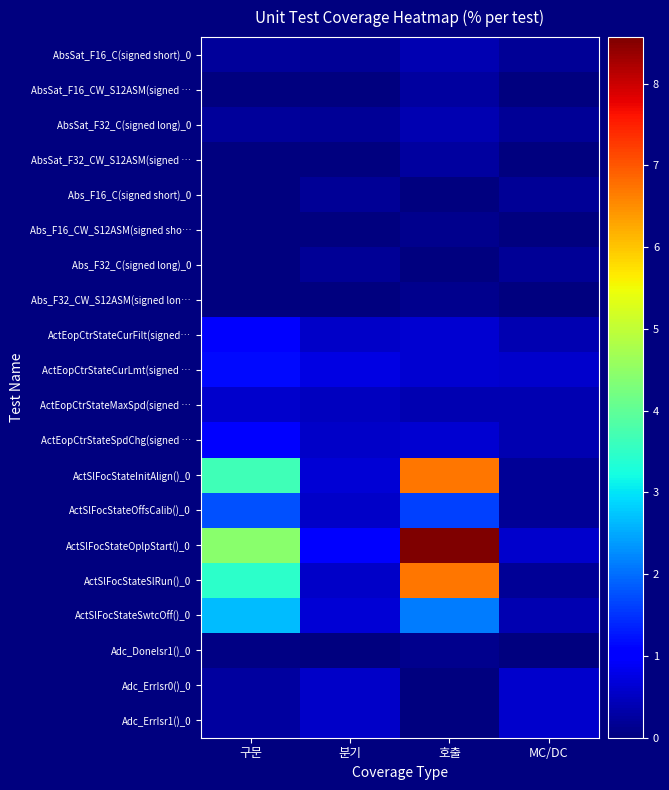

Between 분기 and 구문, which is larger?

구문